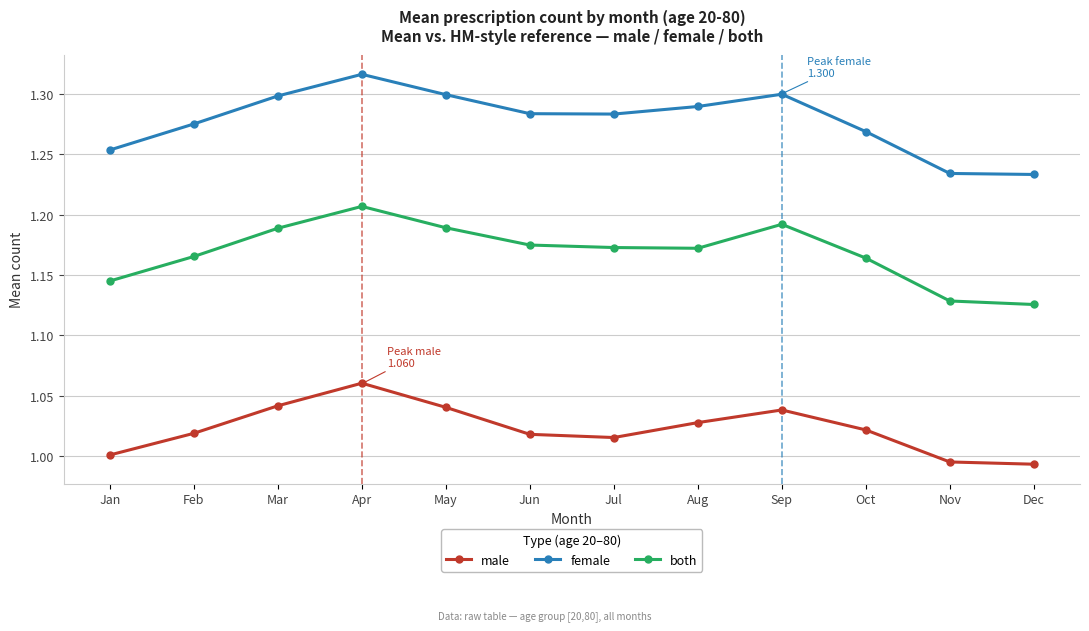

Which category has the highest value in the male series?

Apr